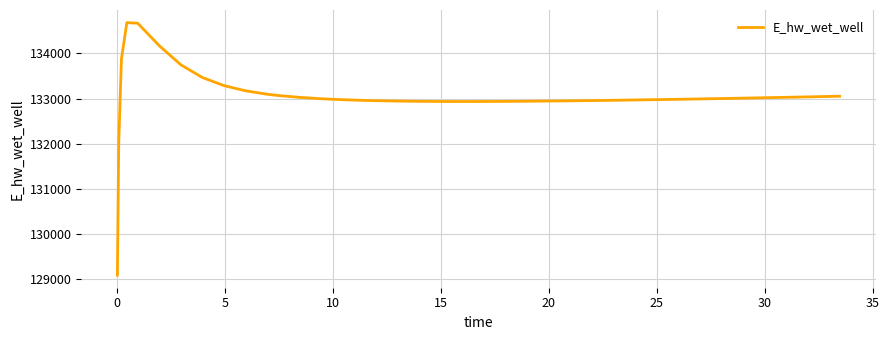

Does the chart have visible grid lines?

Yes